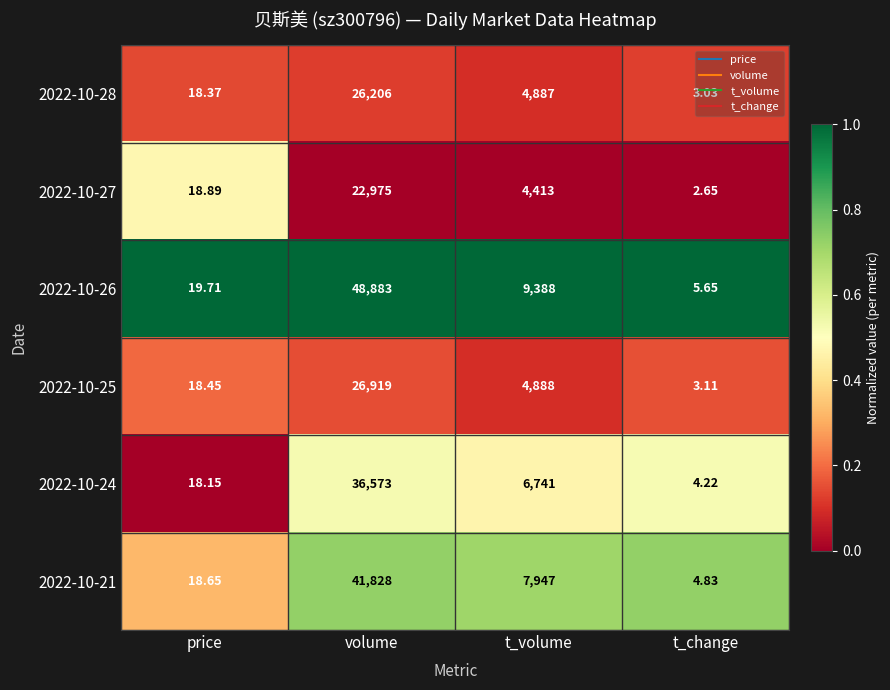

List the labels in order of 2022-10-21 value, largest first.

volume, t_volume, price, t_change